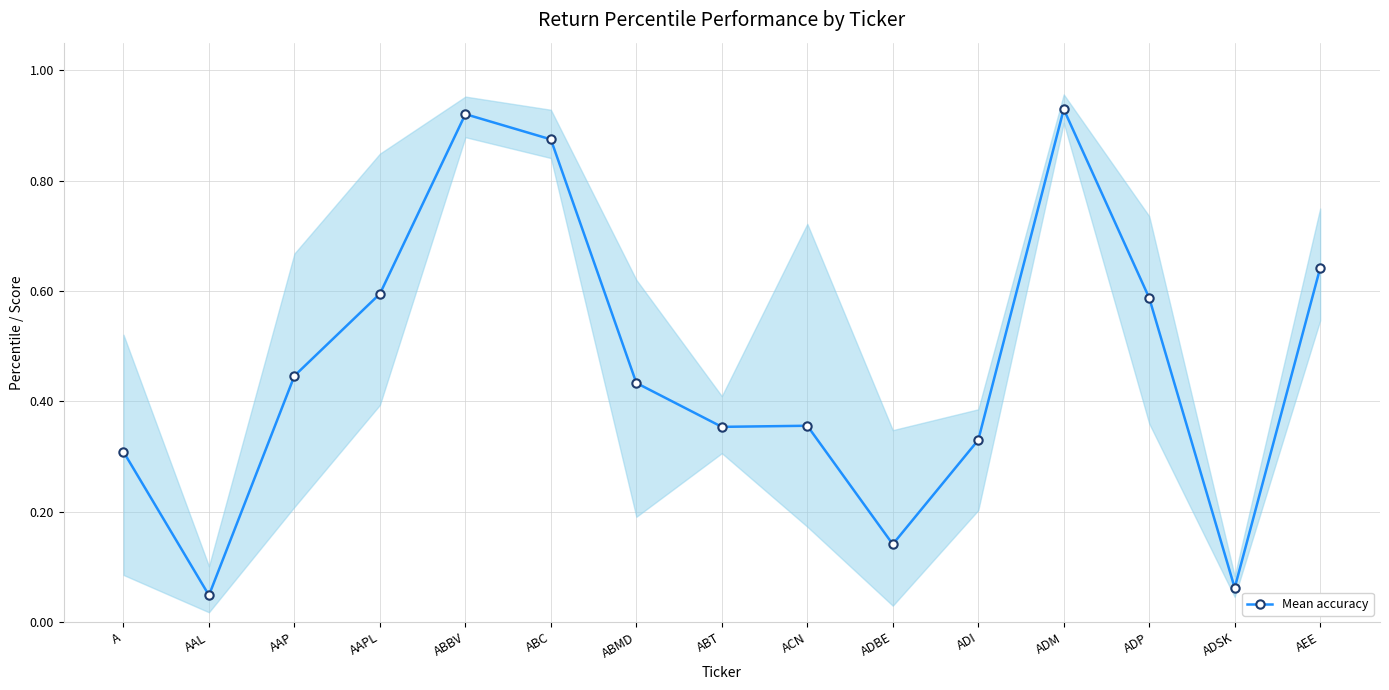

Which label corresponds to the smallest value in the chart?

AAL